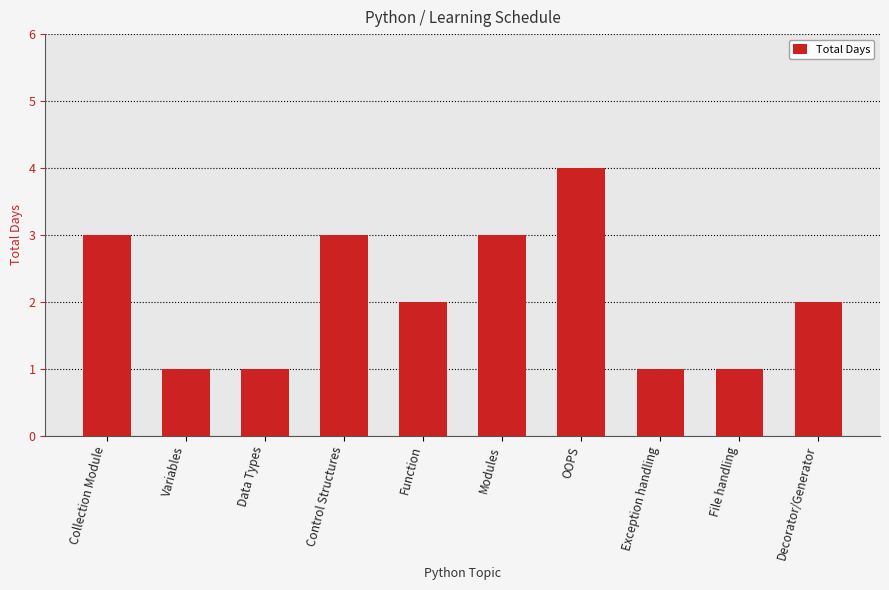

What is the average value?

2